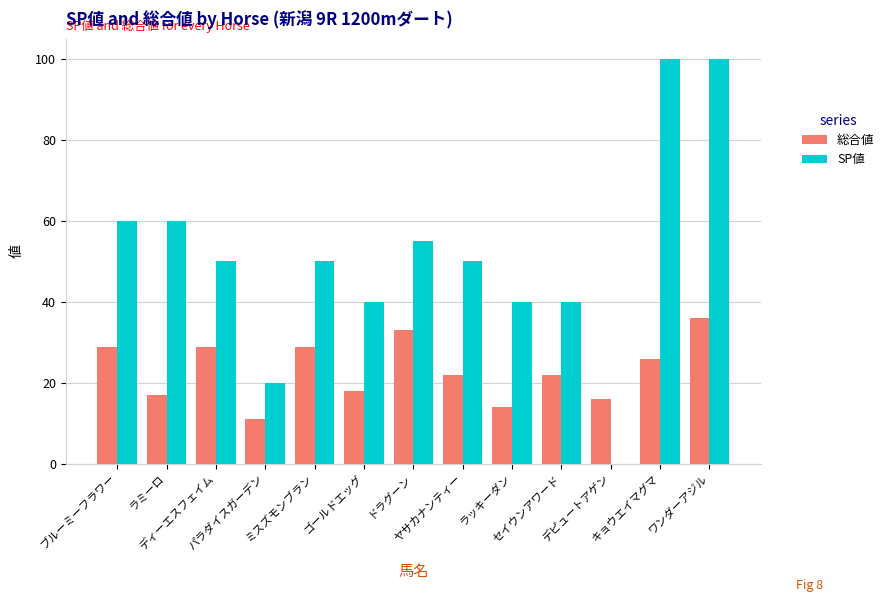

Reading left to right, extract all data points from this chart.

総合値: 29	17	29	11	29	18	33	22	14	22	16	26	36
SP値: 60	60	50	20	50	40	55	50	40	40	0	100	100